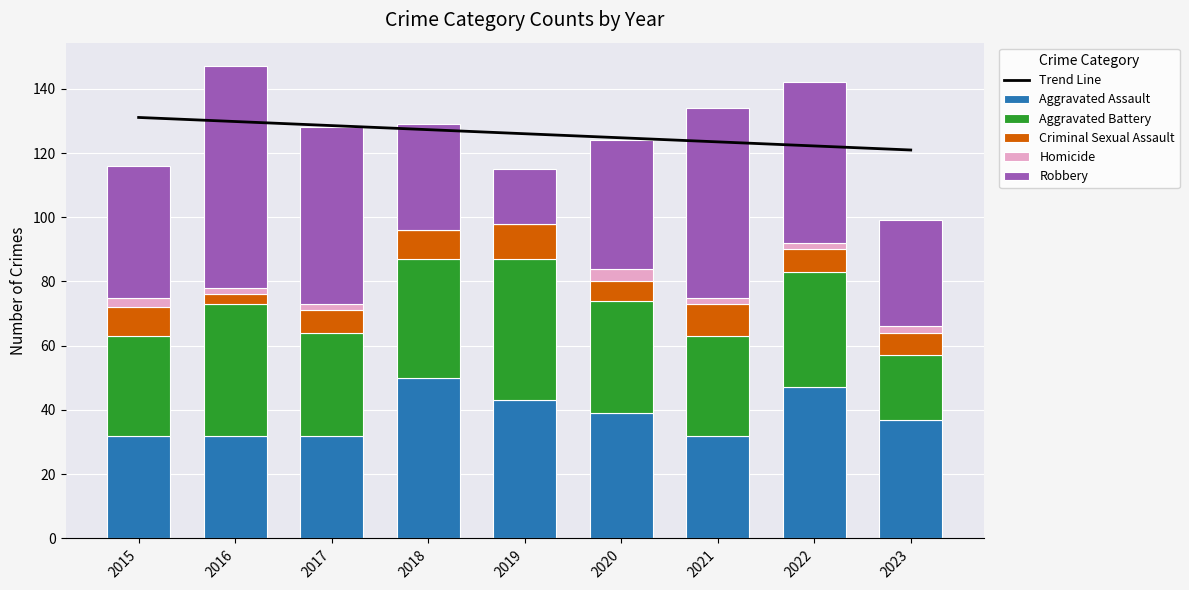

How many data points in Aggravated Battery are above 35?

4